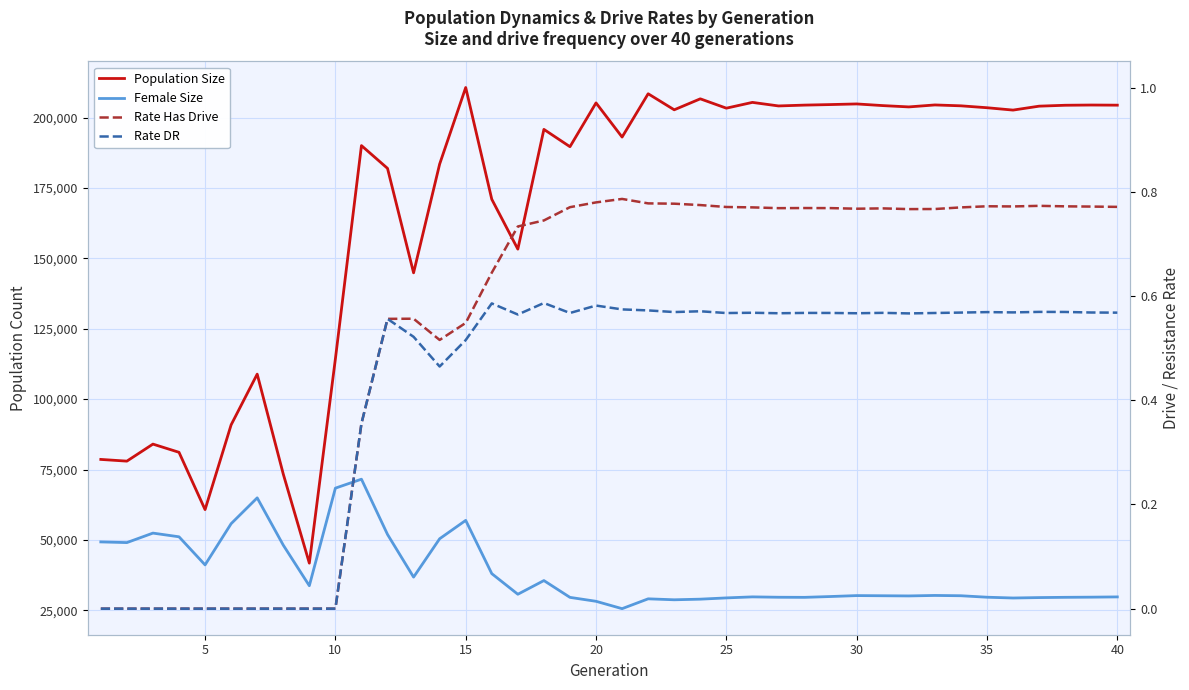

Count the number of data series in this chart.

4